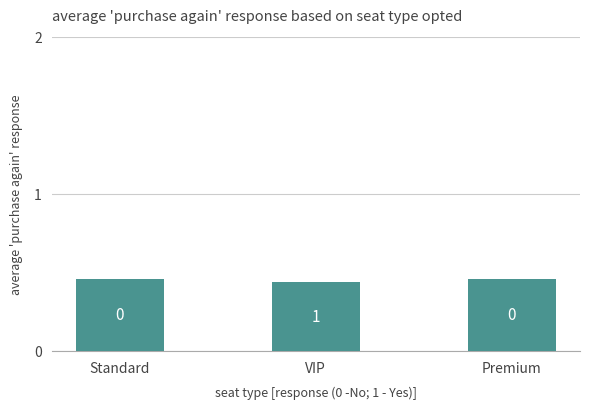

Does the chart contain stacked bars?

No